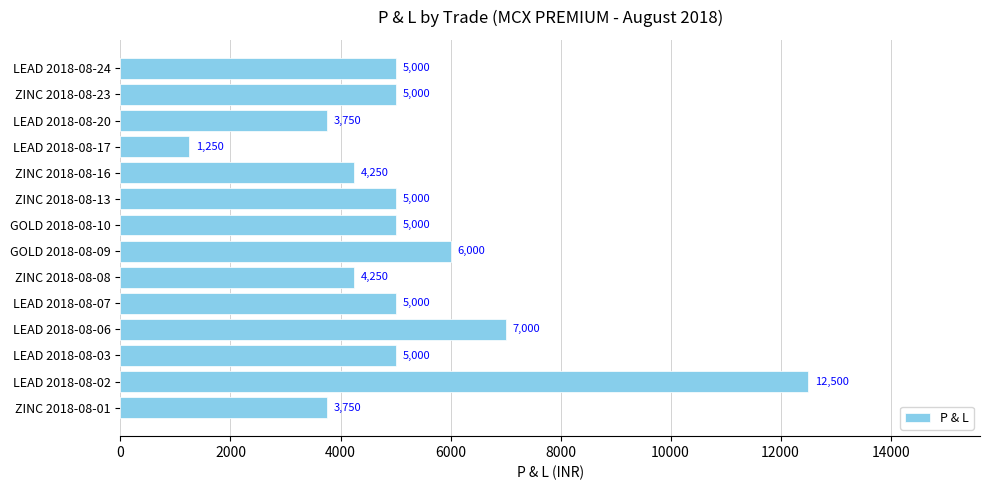

Reading top to bottom, what are all the values shown in this chart?

LEAD 2018-08-24=5000	ZINC 2018-08-23=5000	LEAD 2018-08-20=3750	LEAD 2018-08-17=1250	ZINC 2018-08-16=4250	ZINC 2018-08-13=5000	GOLD 2018-08-10=5000	GOLD 2018-08-09=6000	ZINC 2018-08-08=4250	LEAD 2018-08-07=5000	LEAD 2018-08-06=7000	LEAD 2018-08-03=5000	LEAD 2018-08-02=12500	ZINC 2018-08-01=3750